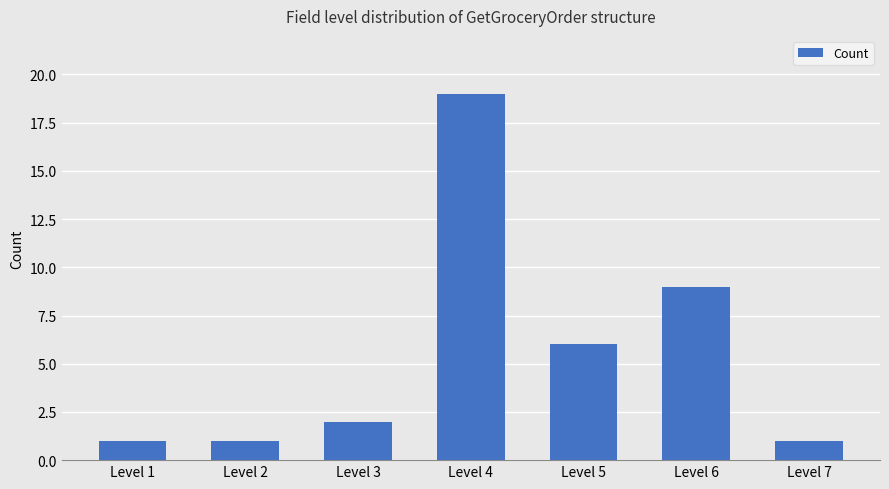

The chart shows a value of 3 at Level 6. True or false?

False